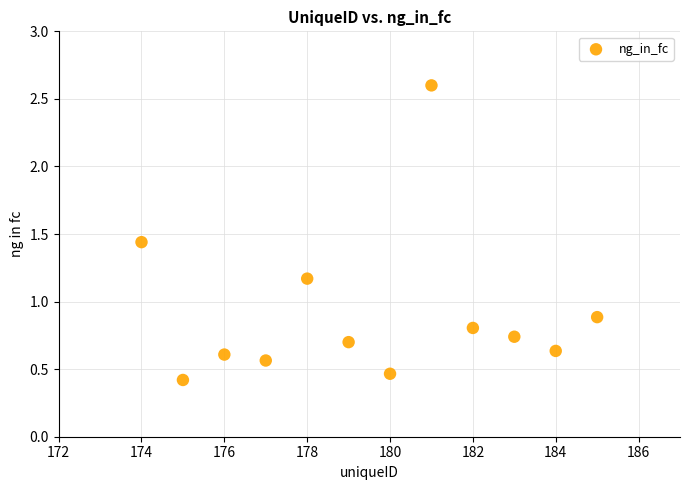

What is the range of Y values (max minus min)?

2.2